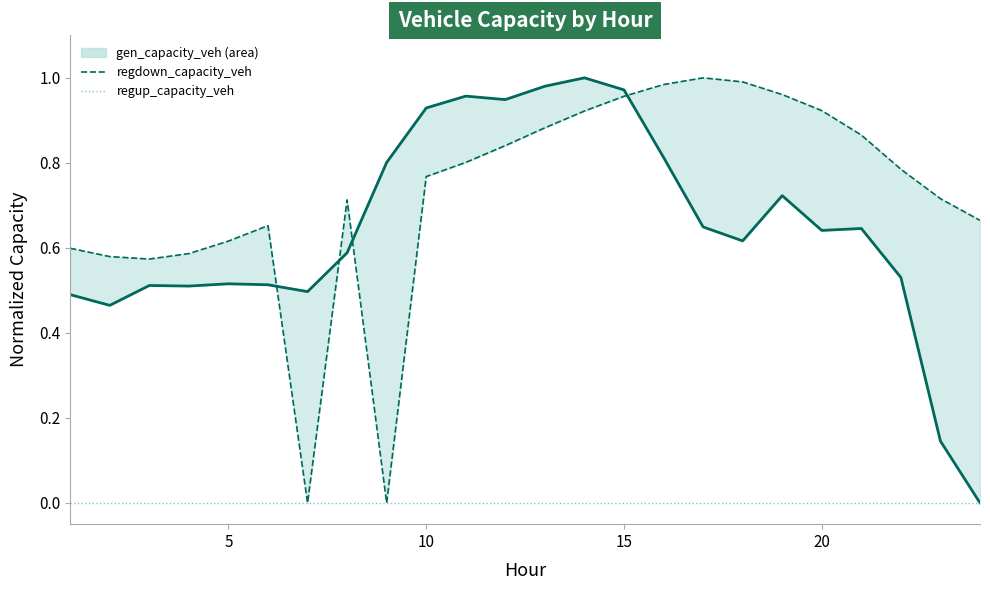

How many intersections are there between gen_capacity_veh_line and regdown_capacity_veh?

4